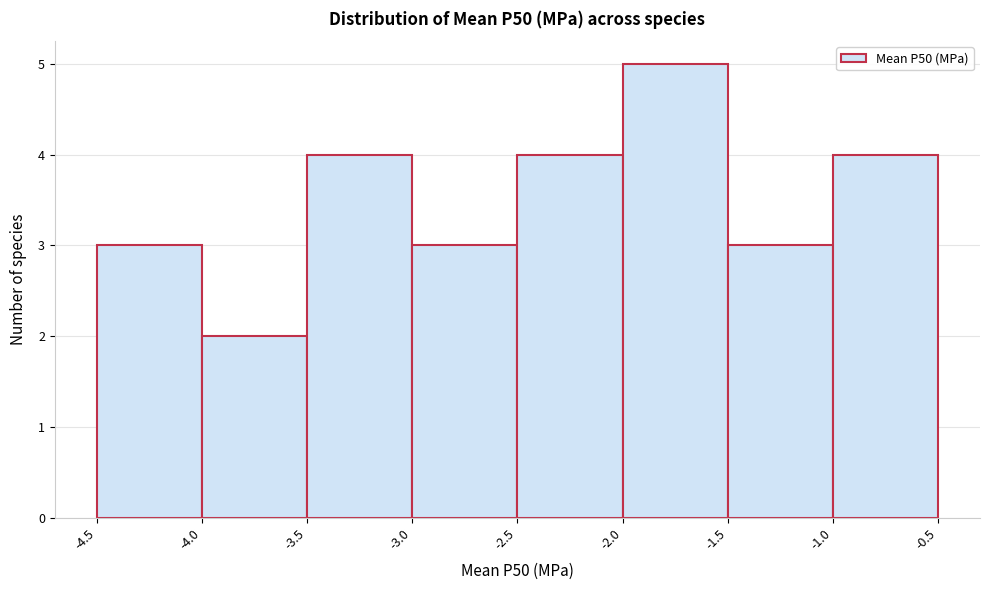

Reading left to right, list every bar in this chart as the range it spans on the x-axis followed by its height. The values are not printed on the chart, so give them approximately, as read against the axis.

-4.5 to -4.0: 3
-4.0 to -3.5: 2
-3.5 to -3.0: 4
-3.0 to -2.5: 3
-2.5 to -2.0: 4
-2.0 to -1.5: 5
-1.5 to -1.0: 3
-1.0 to -0.5: 4